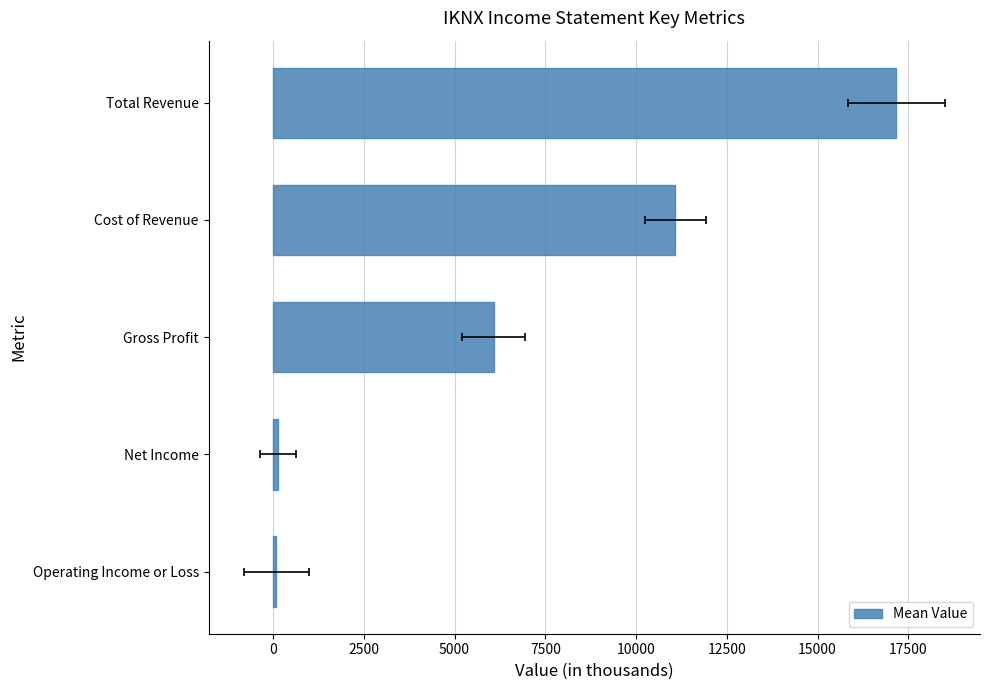

The value at Operating Income or Loss is 38. True or false?

False